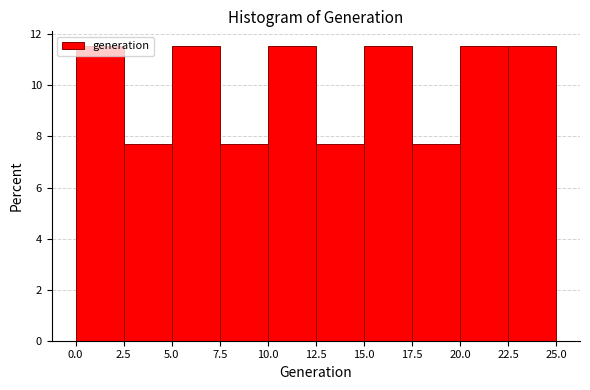

Reading left to right, list every bar in this chart as the range it spans on the x-axis followed by its height. The values are not printed on the chart, so give them approximately, as read against the axis.

0.0 to 2.5: 11.6
2.5 to 5.0: 7.6
5.0 to 7.5: 11.6
7.5 to 10.0: 7.6
10.0 to 12.5: 11.6
12.5 to 15.0: 7.6
15.0 to 17.5: 11.6
17.5 to 20.0: 7.6
20.0 to 22.5: 11.6
22.5 to 25.0: 11.6